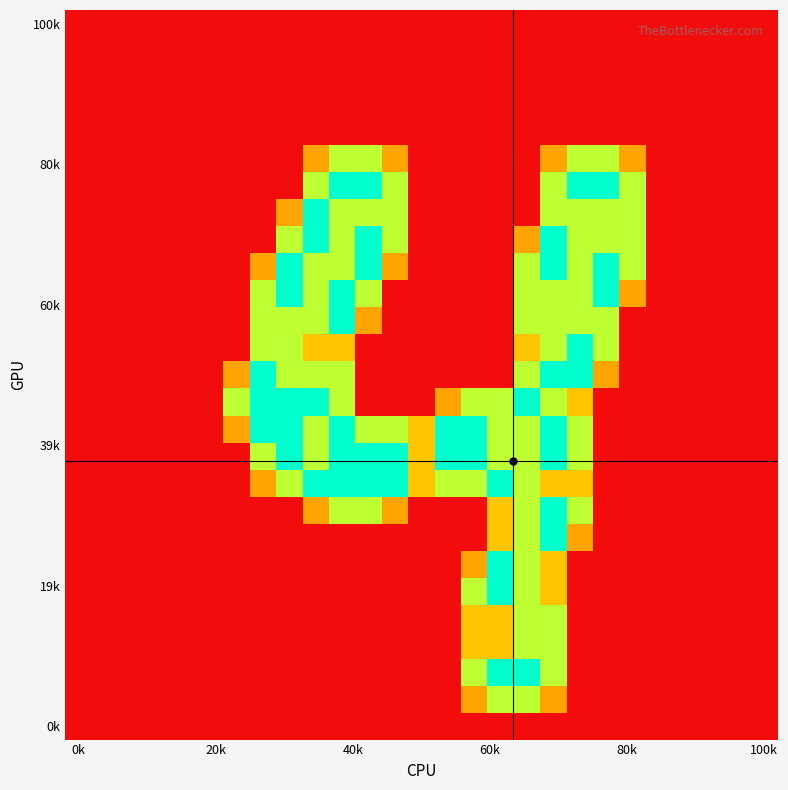

Which category has the lowest value across all series?

0k